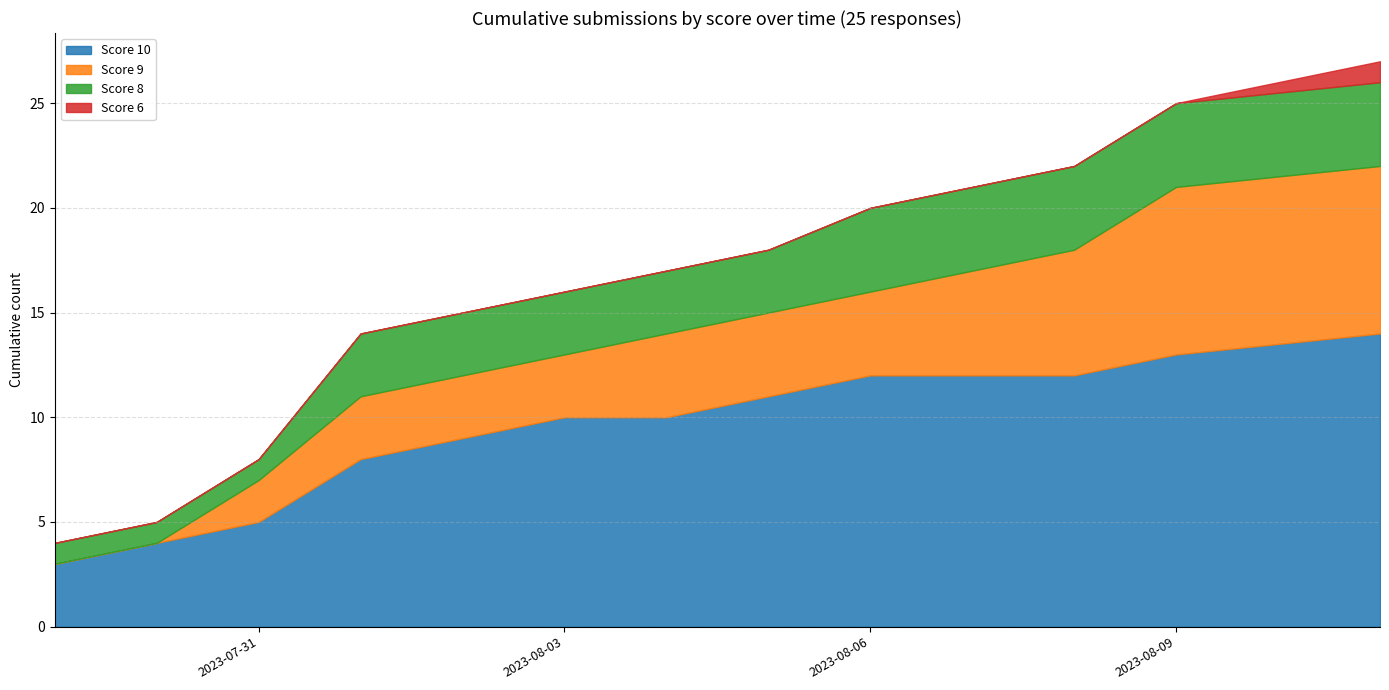

The value of Score 9 at 8 is -1. True or false?

False